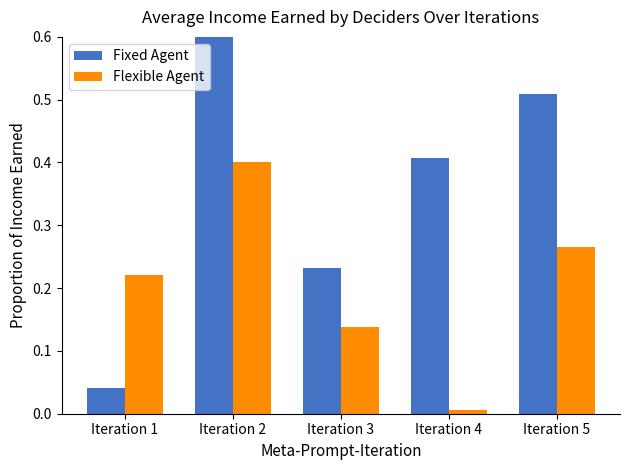

At which category is the sum across all series the highest?

Iteration 2